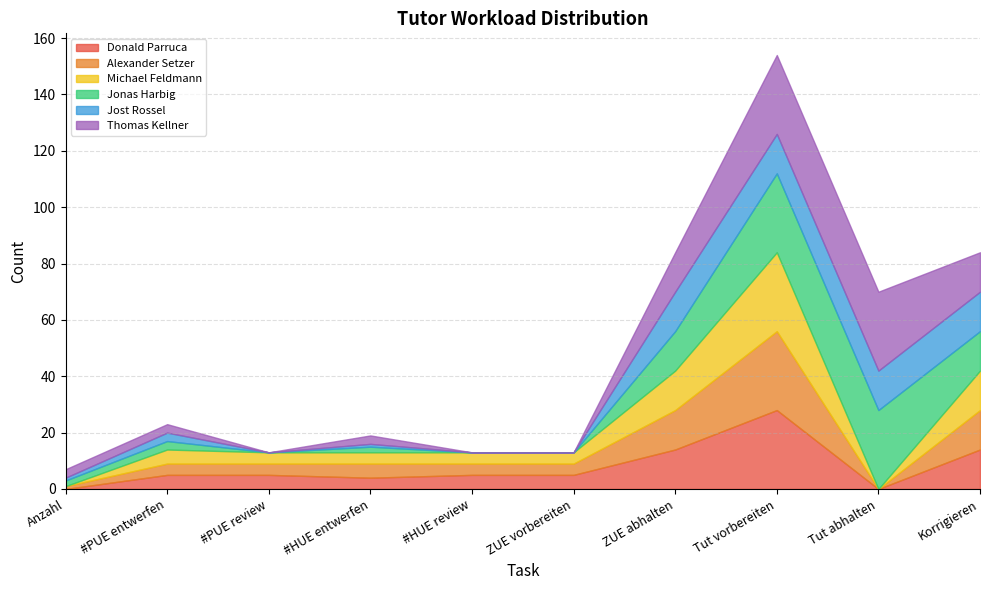

Which has a higher value, #HUE entwerfen or #HUE review?

#HUE review